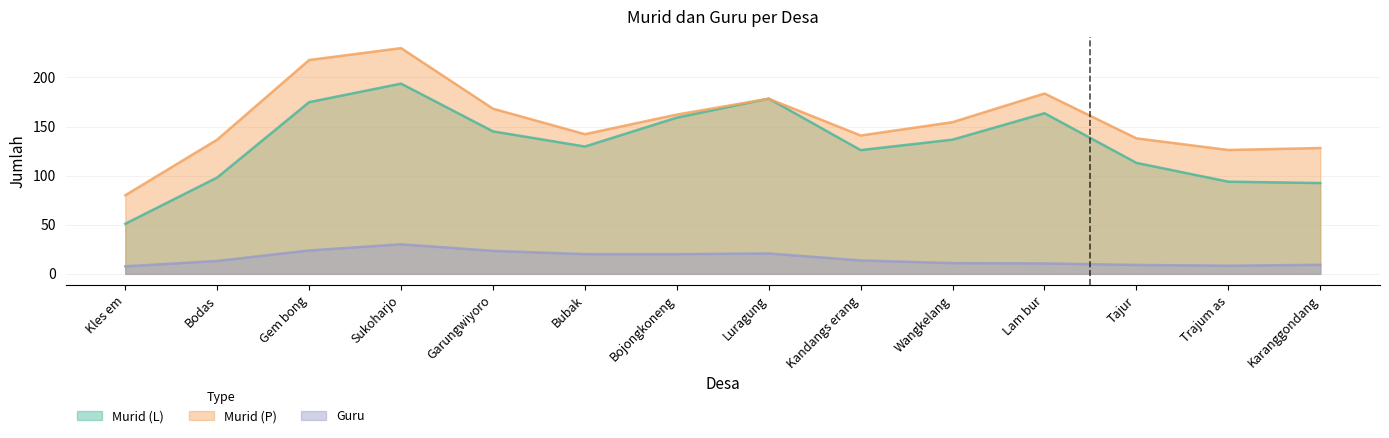

List the series in order of their overall mean, lowest first.

Guru, Murid (L), Murid (P)